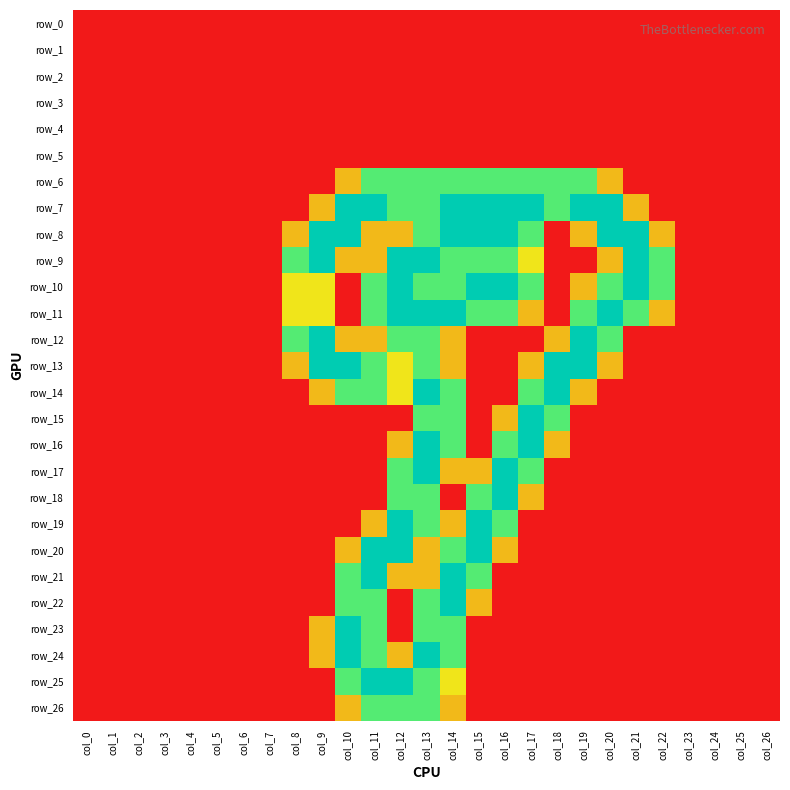

Which series has the largest range (max minus min)?

row_7